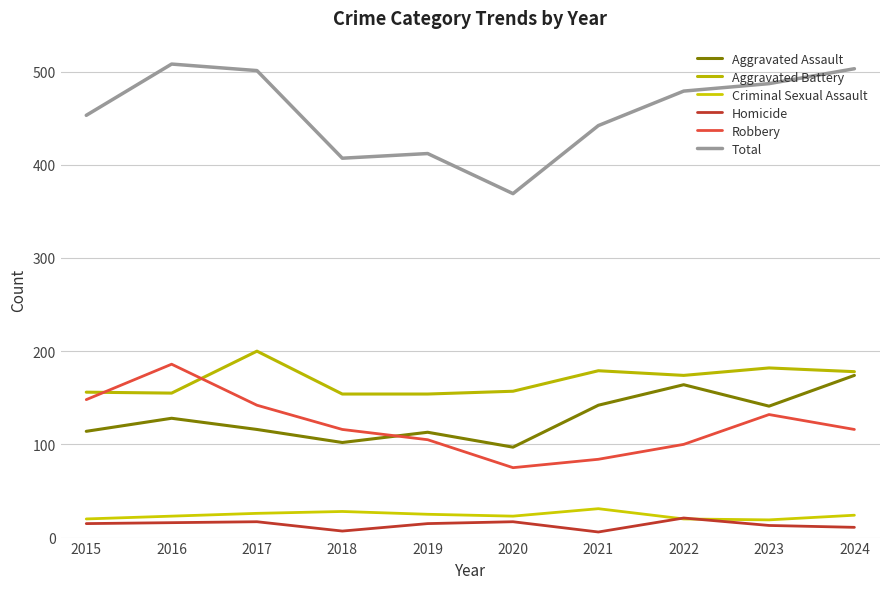

Read the Robbery value at 2023, to the nearest 50.

150